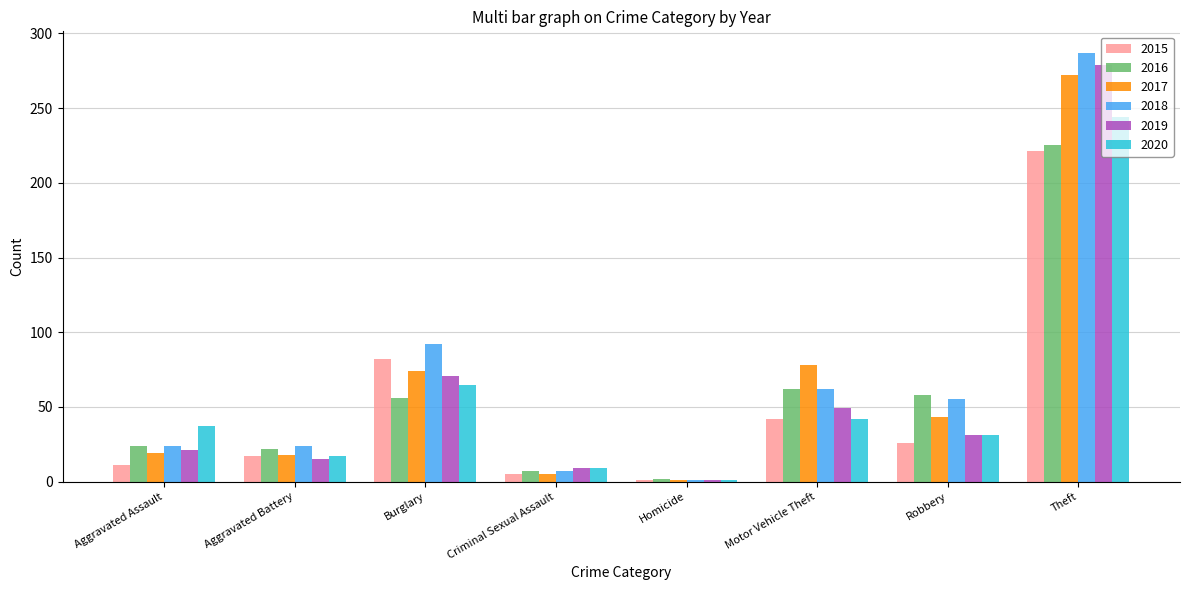

Rank the series by their maximum value, from highest to lowest.

2018, 2019, 2017, 2020, 2016, 2015